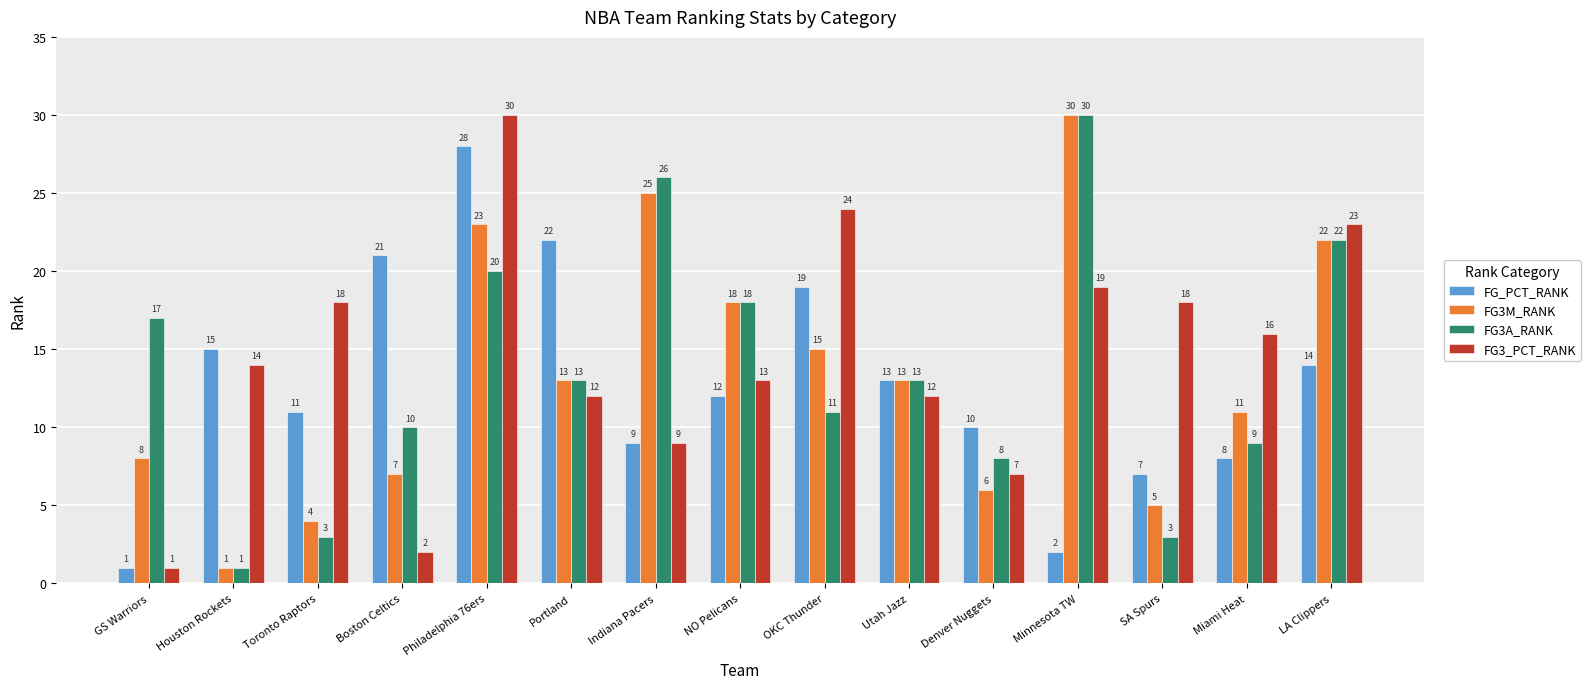

Where is FG3_PCT_RANK nearest to the value 15?

Houston Rockets